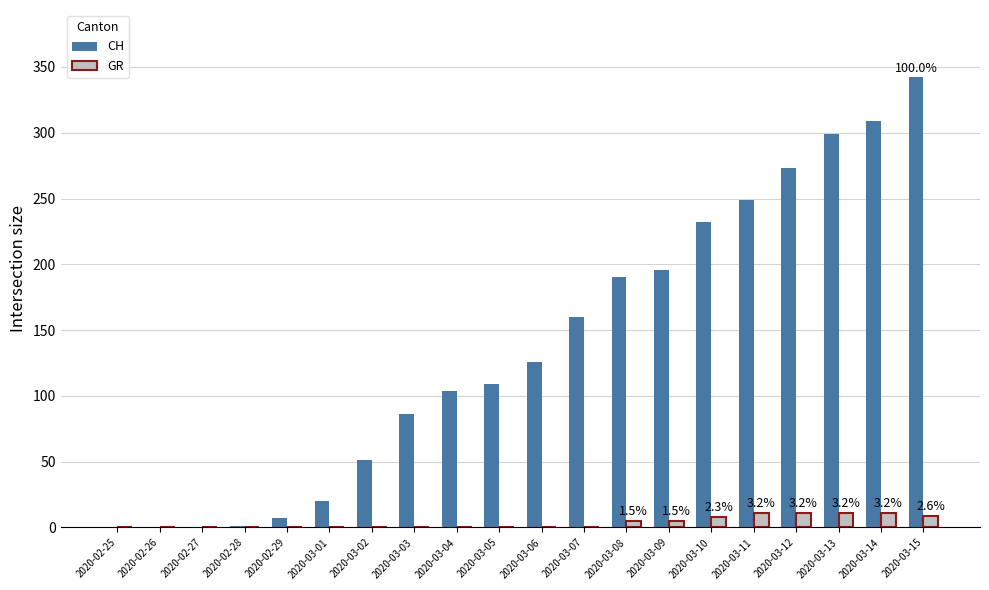

What is the sum of all CH values?

2754